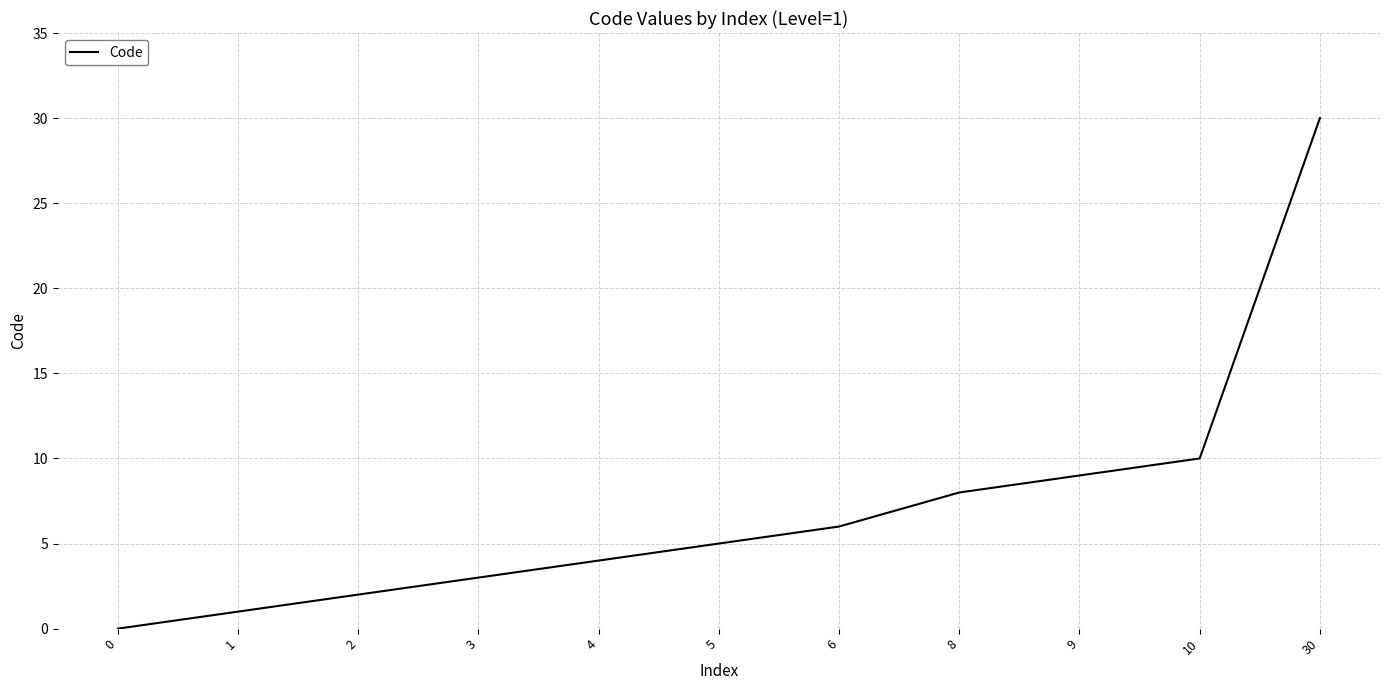

The value at 1 is 1. True or false?

True